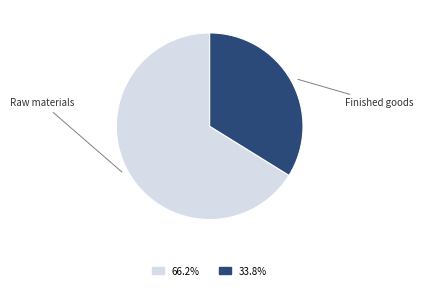

Is there a majority slice in this chart?

Yes